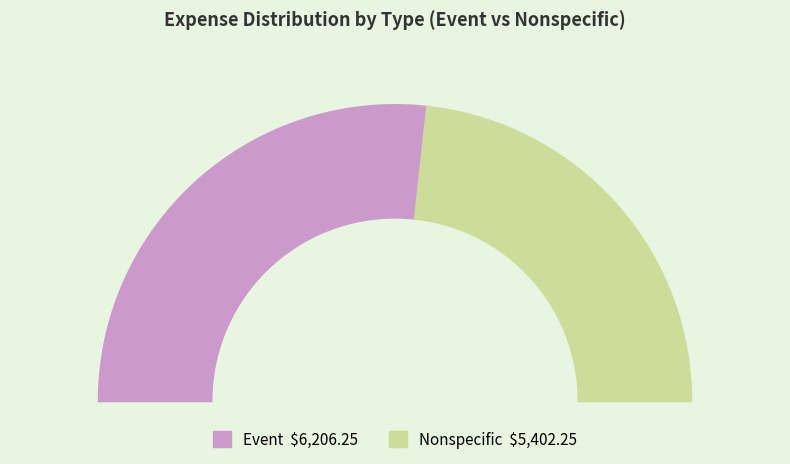

To the nearest percent, what is the combined percentage of Nonspecific and Event?

100%